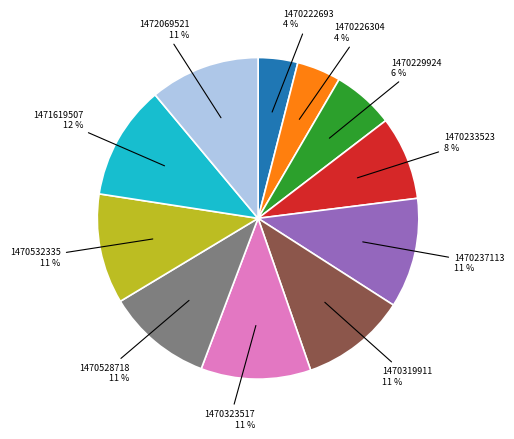

Does any single category account for the majority?

No